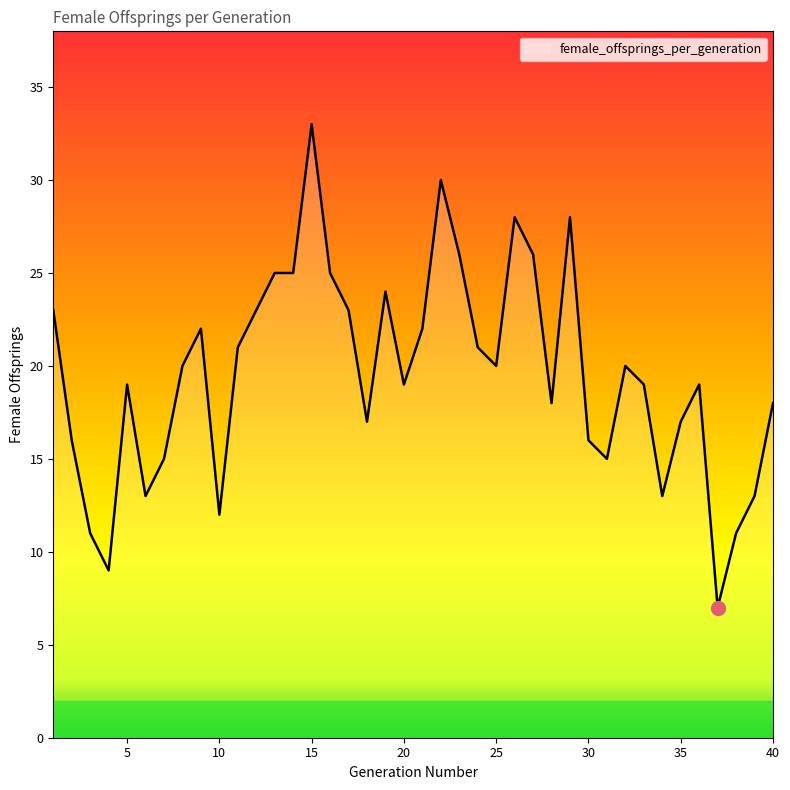

What is the sum of all values?

782